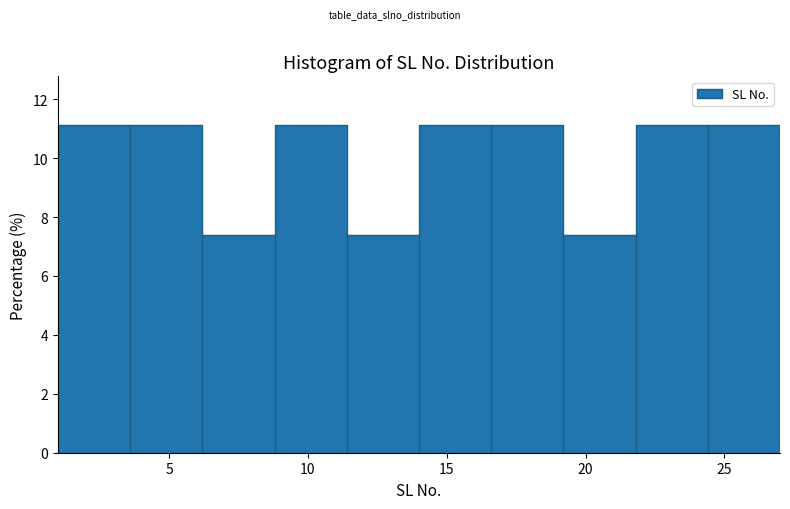

Reading left to right, transcribe this chart: for each bar, give the range it covers on the x-axis and its height. Neither the bar edges nor the heights are printed on the chart, so give them approximately, as read against the axes.

1.0 to 3.6: 11.2
3.6 to 6.2: 11.2
6.2 to 8.8: 7.4
8.8 to 11.4: 11.2
11.4 to 14.0: 7.4
14.0 to 16.6: 11.2
16.6 to 19.2: 11.2
19.2 to 21.8: 7.4
21.8 to 24.4: 11.2
24.4 to 27.0: 11.2